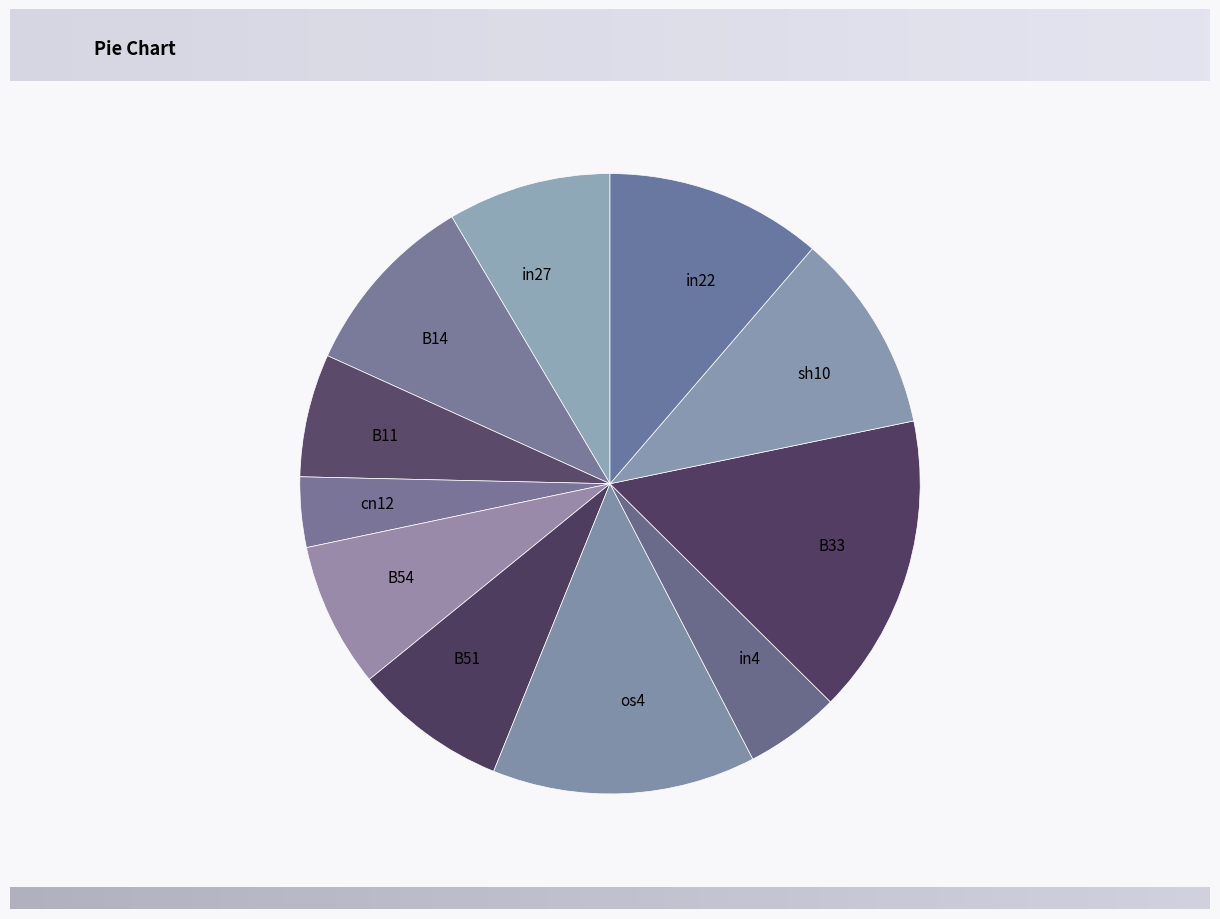

Which slice is the smallest?

cn12